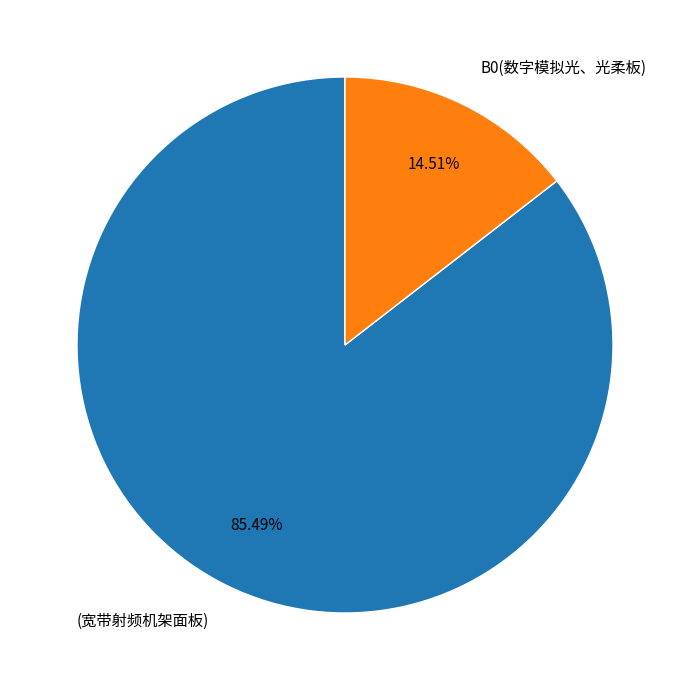

Which slice is the smallest?

B0(数字模拟光、光柔板)